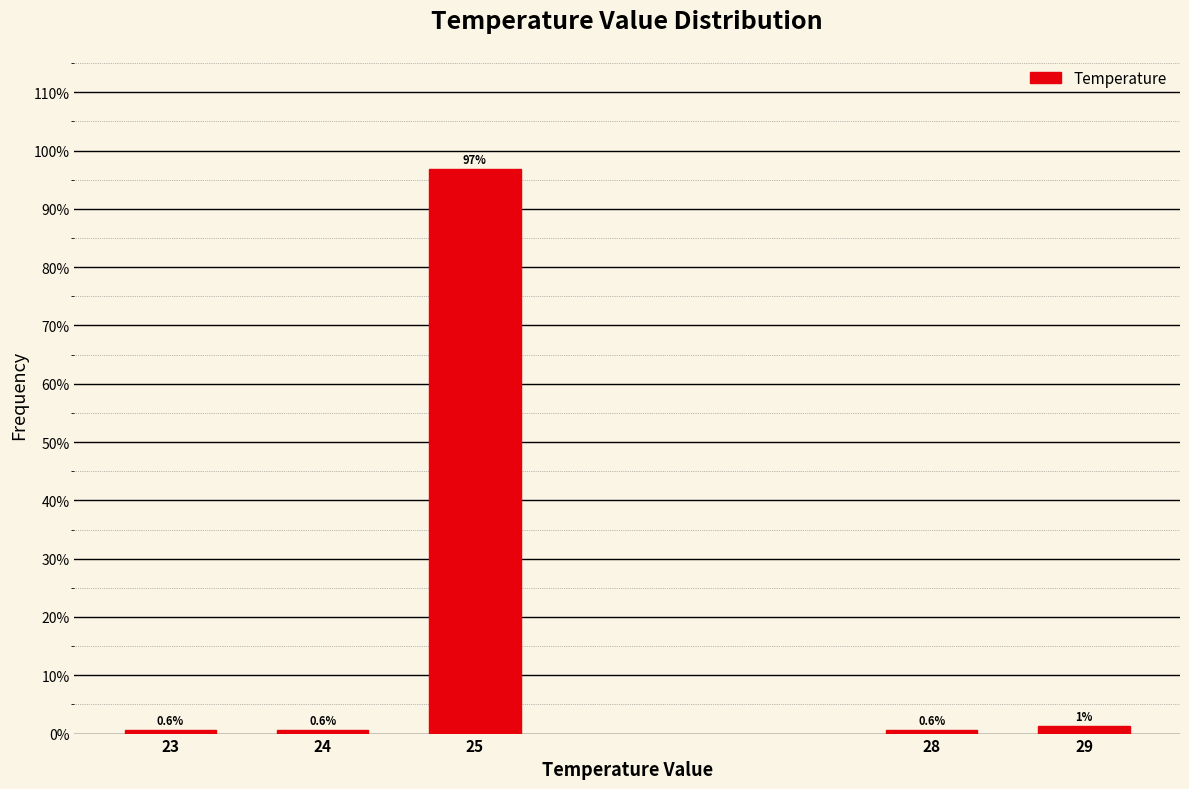

What is the value of the 4th bar from the left?

0.6